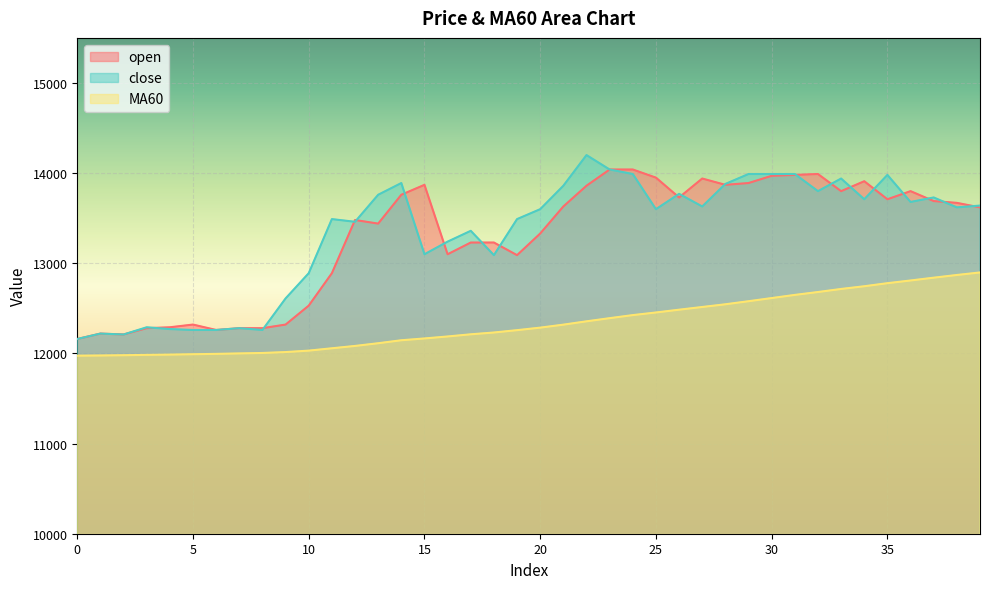

What is the total value across all series at 5?

36571